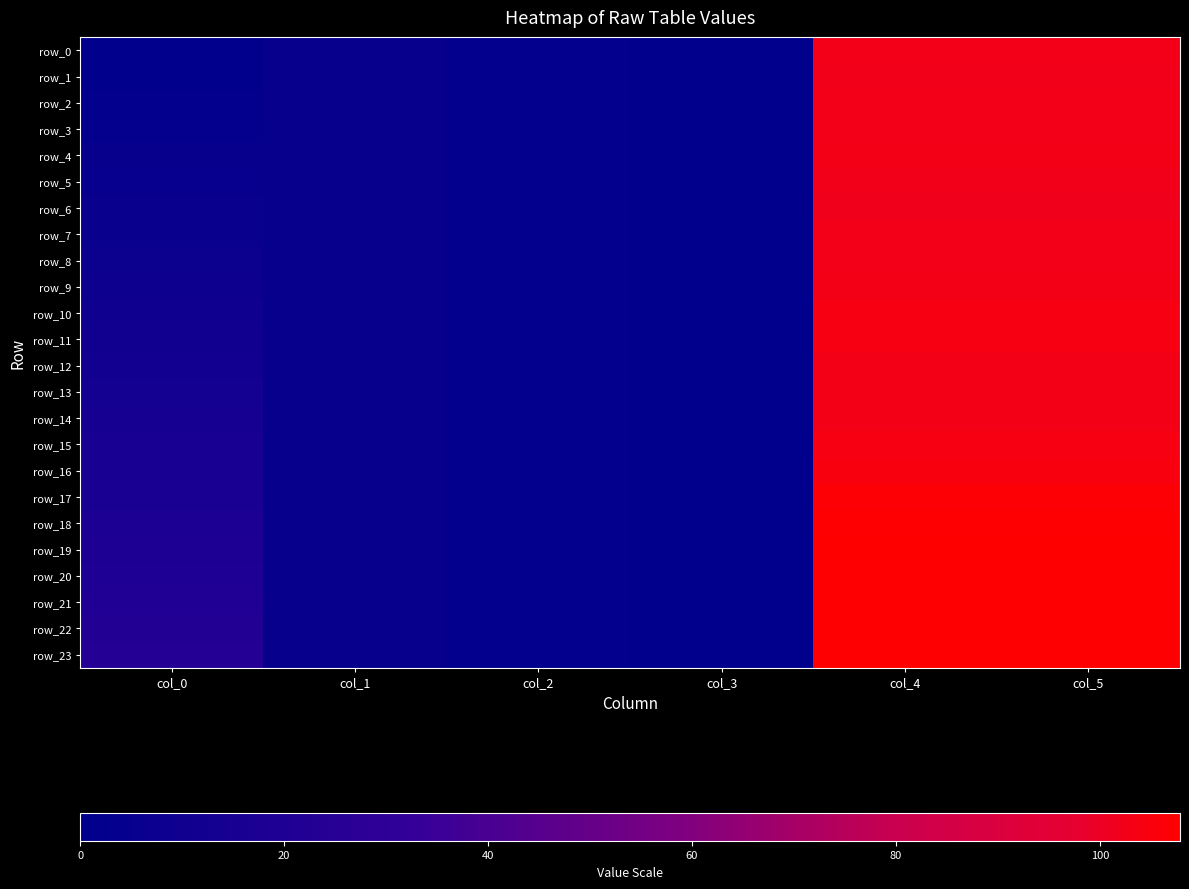

Rank the series by their maximum value, from highest to lowest.

row_19, row_18, row_20, row_22, row_21, row_23, row_17, row_16, row_10, row_11, row_15, row_12, row_13, row_4, row_9, row_14, row_3, row_7, row_2, row_8, row_0, row_1, row_5, row_6